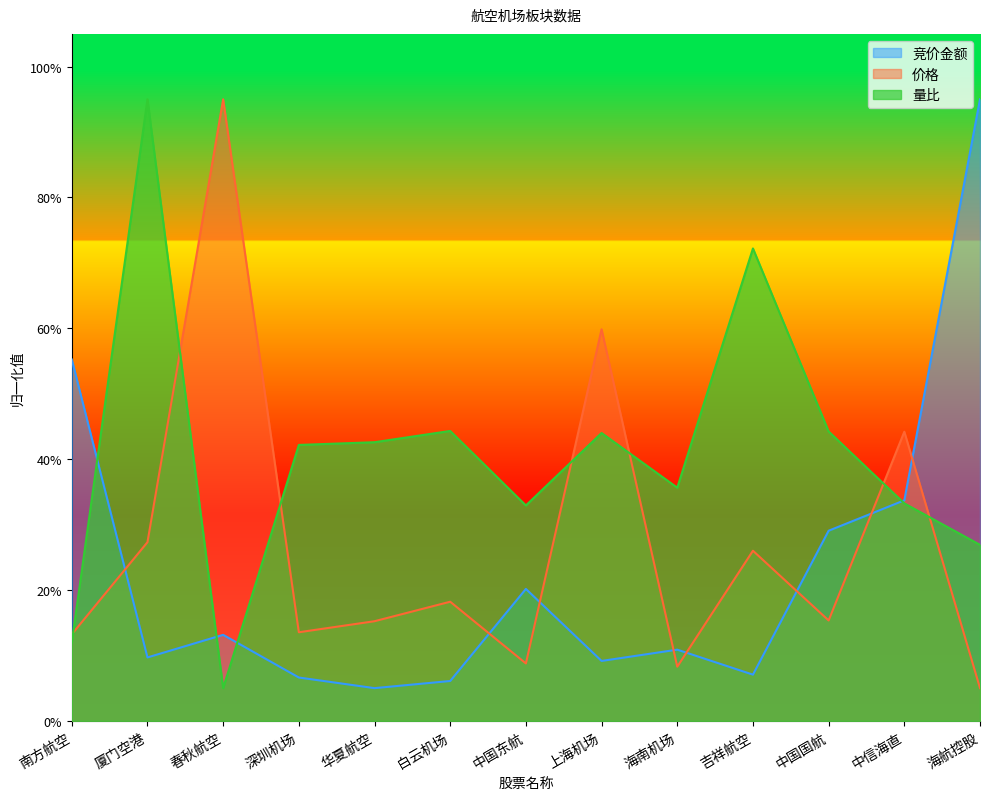

At which category is the sum across all series the highest?

厦门空港